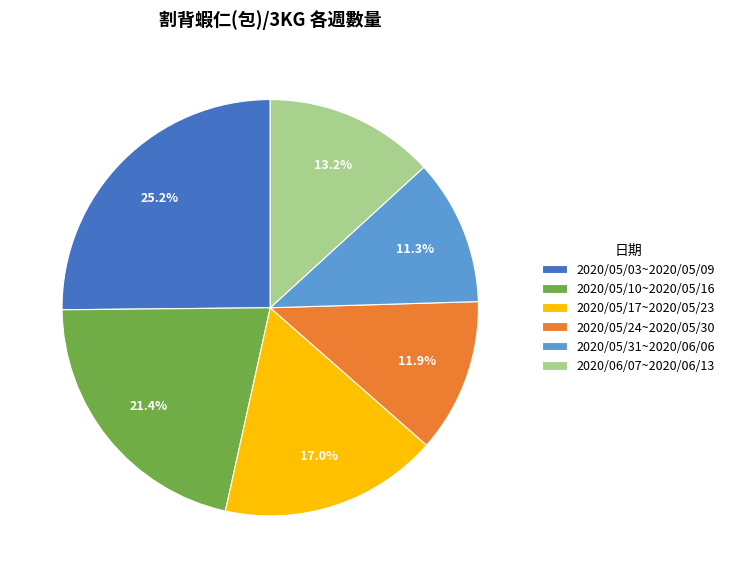

Which category has the smallest portion of the pie?

2020/05/31~2020/06/06